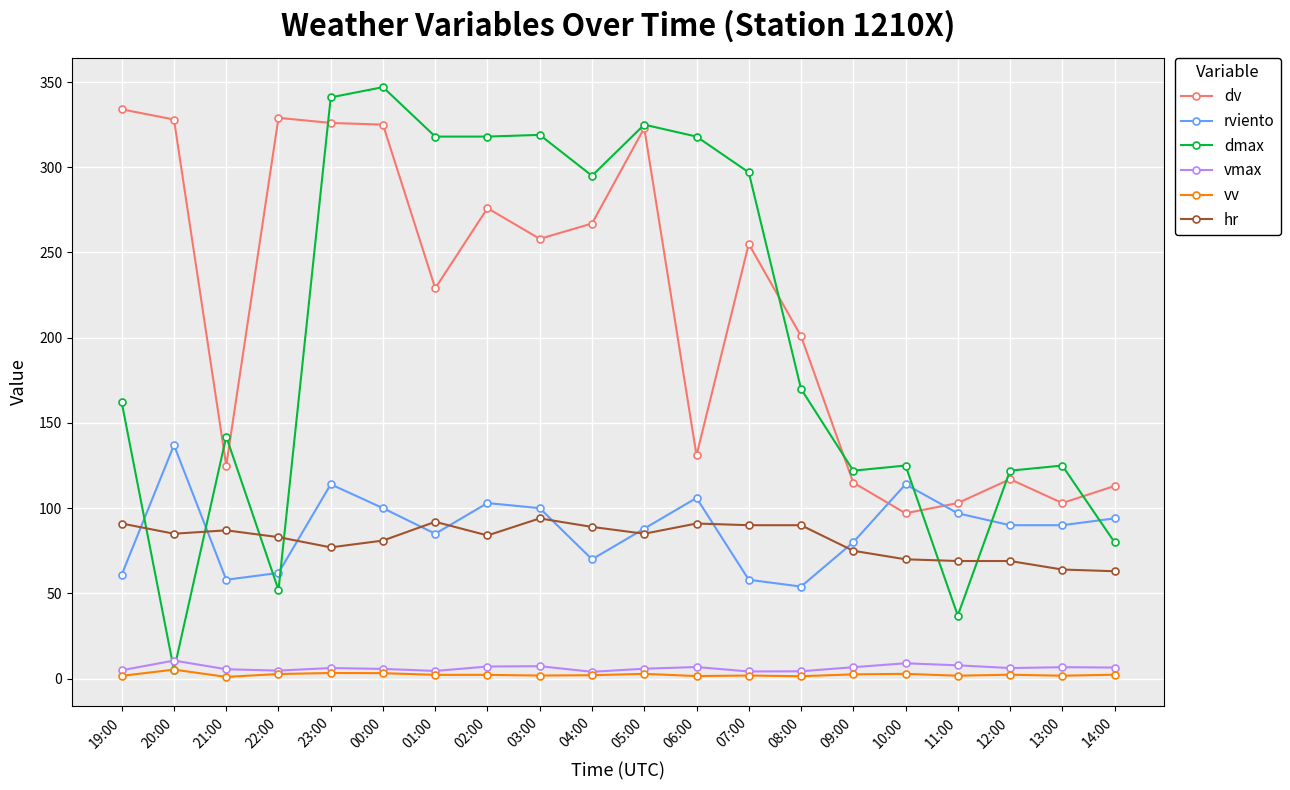

What is the label of the 17th point from the left?

11:00